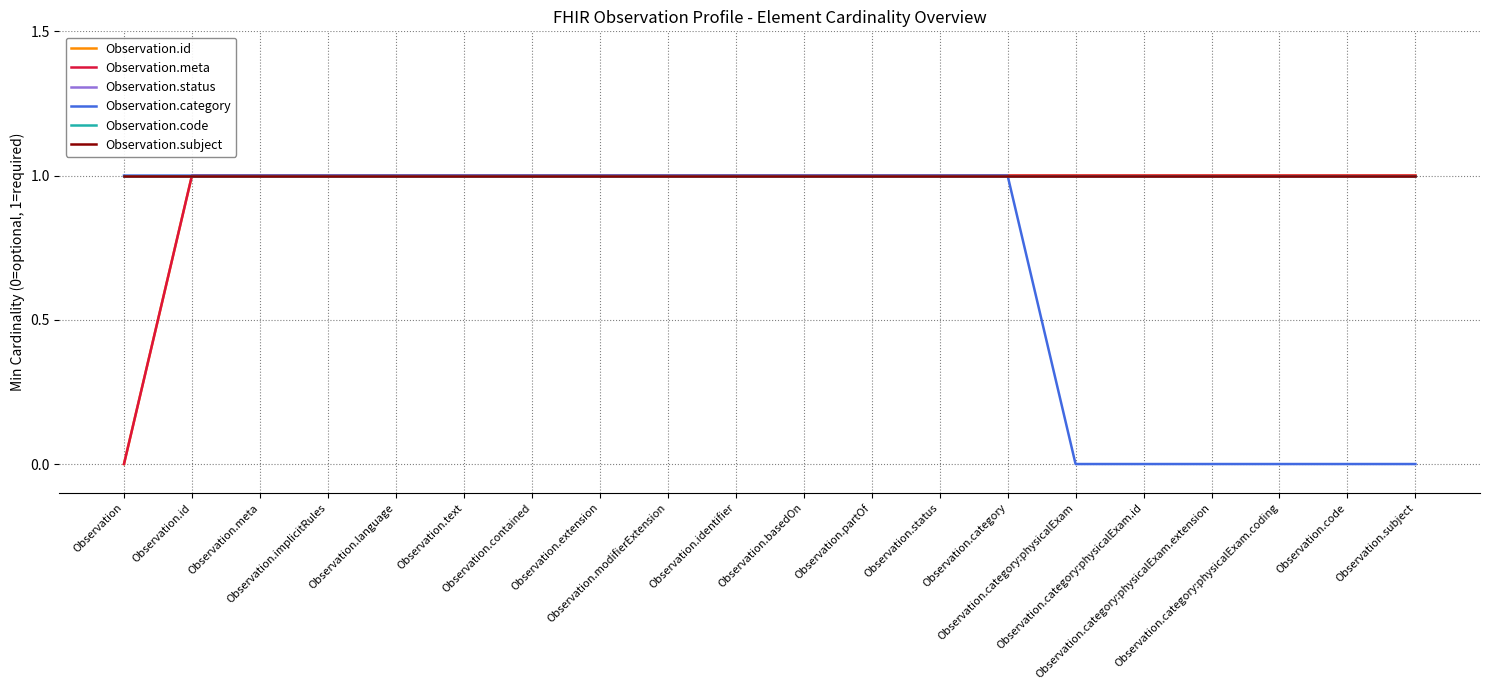

What position from the left is Observation?

1